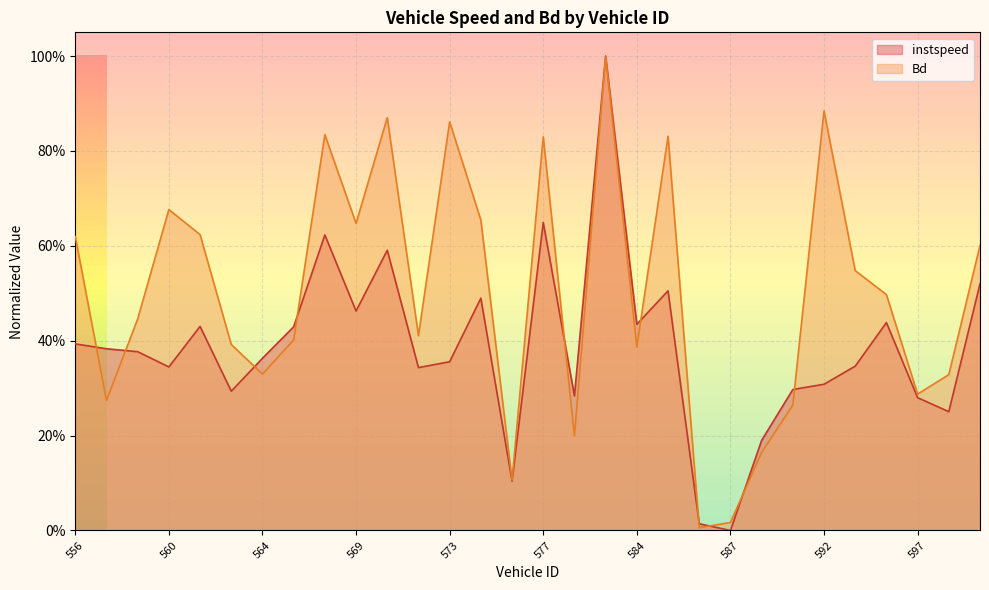

Reading right to left, extract all data points from this chart.

instspeed: 0.5	0.3	0.3	0.4	0.3	0.3	0.3	0.2	0.0	0.0	0.5	0.4	1.0	0.3	0.6	0.1	0.5	0.4	0.3	0.6	0.5	0.6	0.4	0.4	0.3	0.4	0.3	0.4	0.4	0.4
Bd: 0.6	0.3	0.3	0.5	0.5	0.9	0.3	0.2	0.0	0.0	0.8	0.4	1.0	0.2	0.8	0.1	0.7	0.9	0.4	0.9	0.6	0.8	0.4	0.3	0.4	0.6	0.7	0.4	0.3	0.6